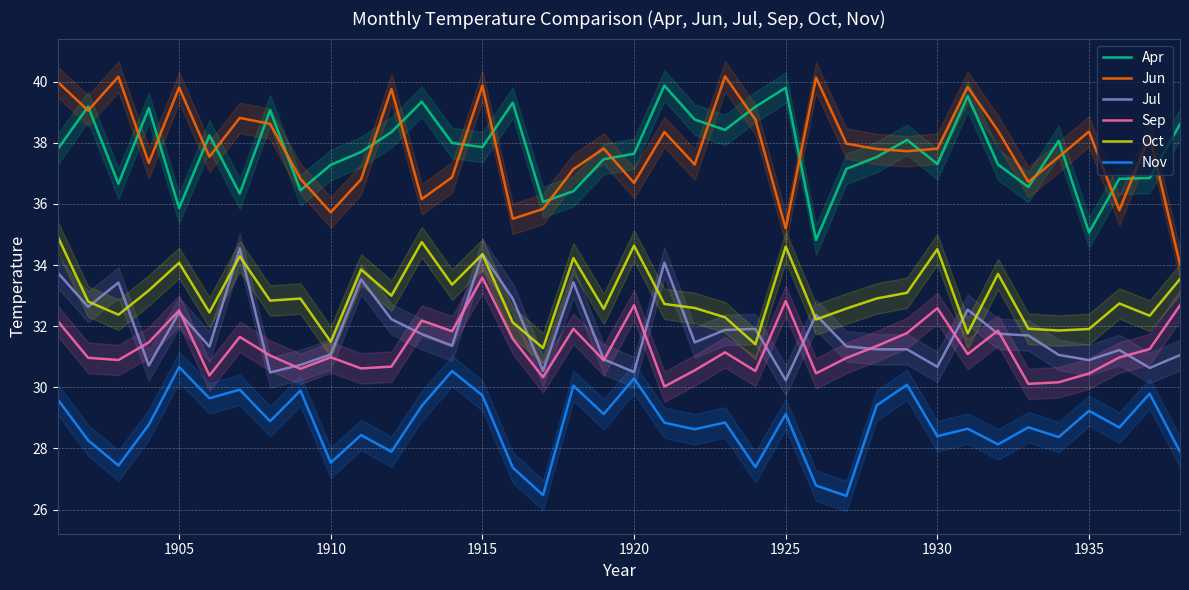

Does the chart display data point markers on the line(s)?

No